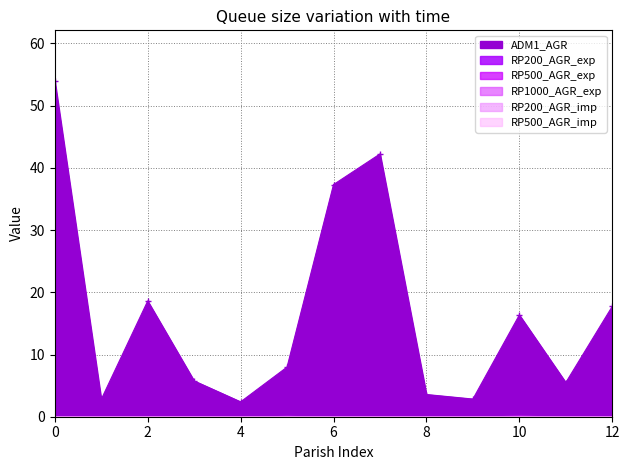

What is the lowest value of the ADM1_AGR series?

2.4